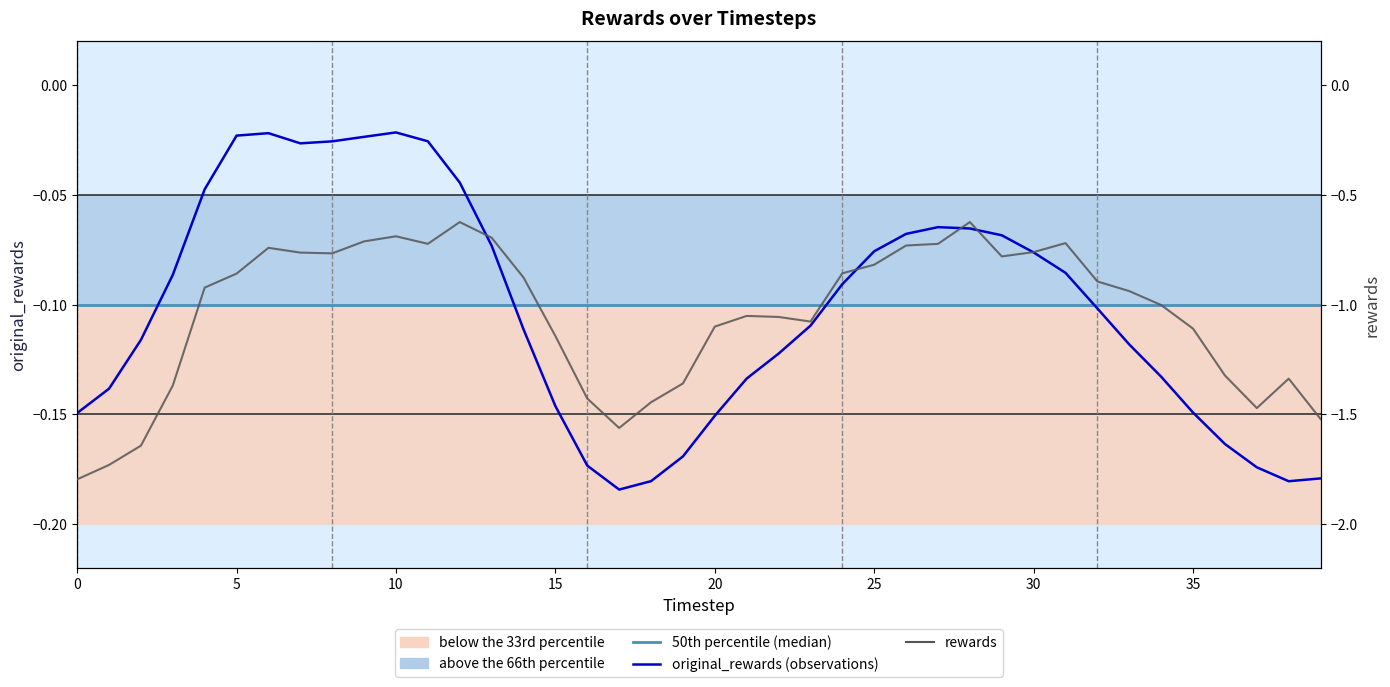

What is the value of the 50th percentile (median) point at the 29th from the left?

-0.1